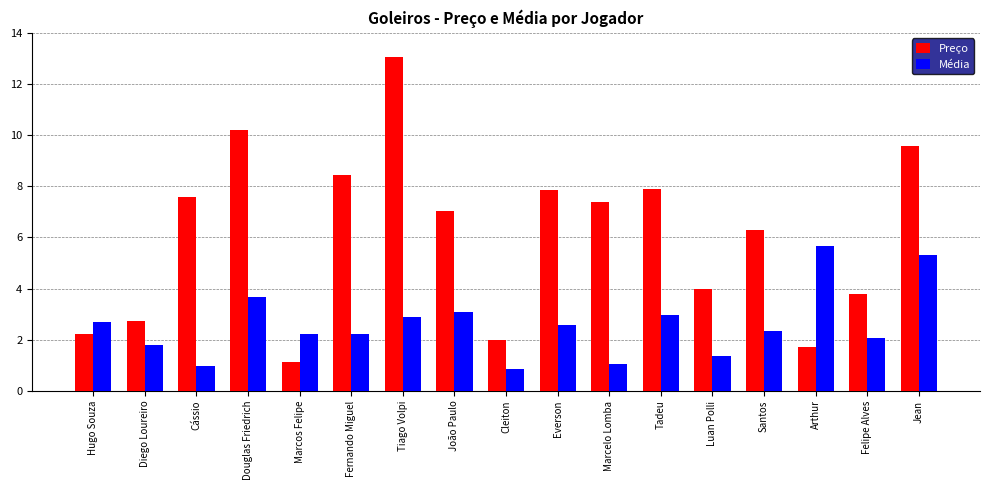

Between Marcos Felipe and Felipe Alves, which series saw the biggest shift?

Preço